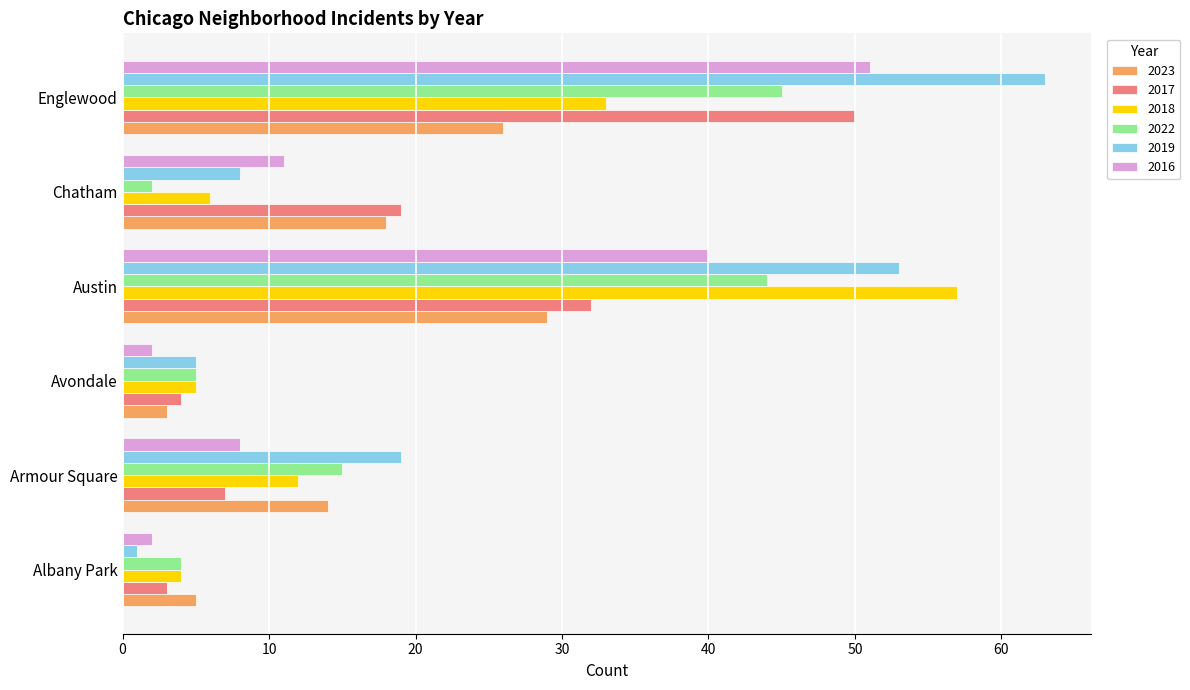

What value does the 2016 series have at Englewood, to the nearest 10?

50